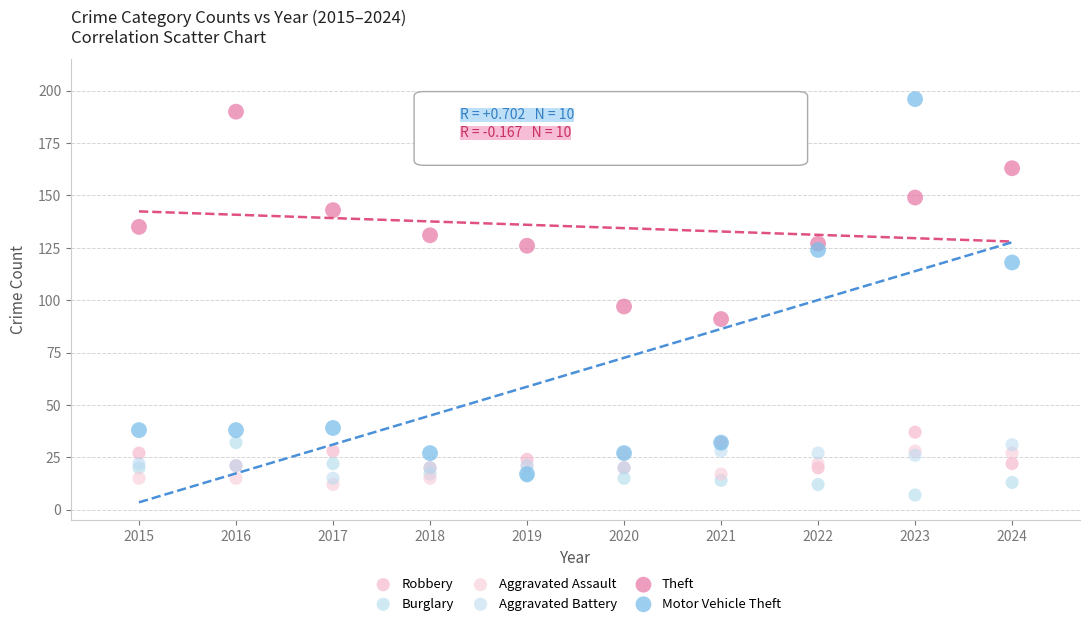

Across all series, what Y value is closest to 101?

97